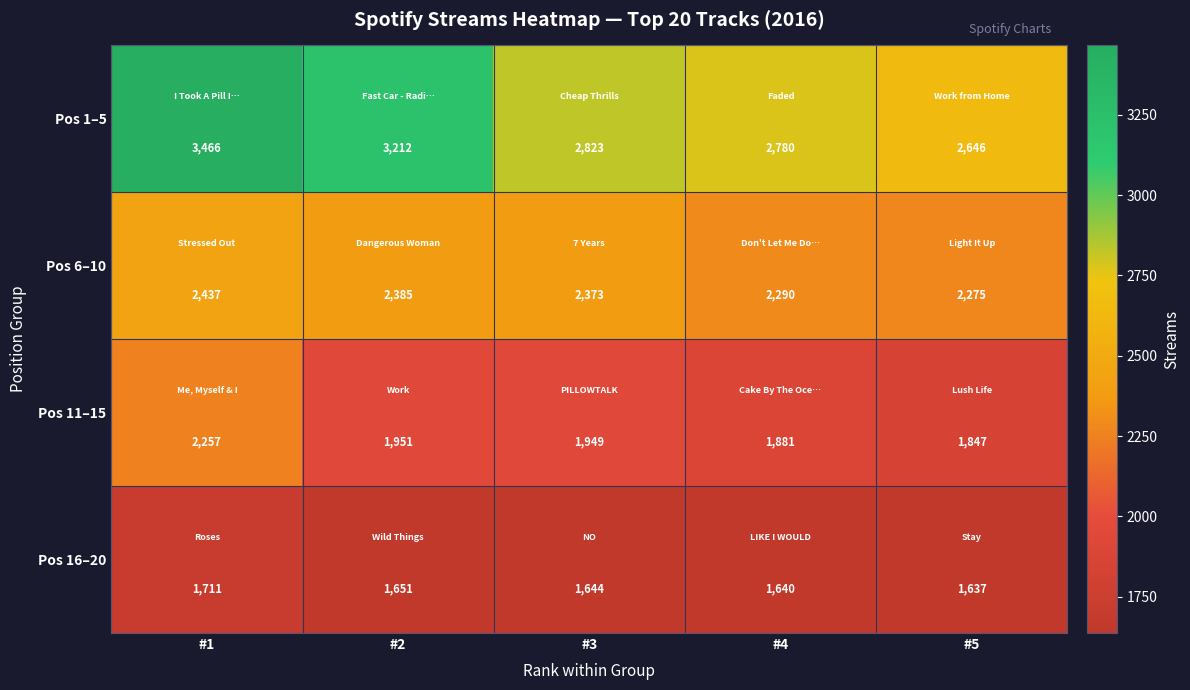

At which category is the sum across all series the highest?

#1